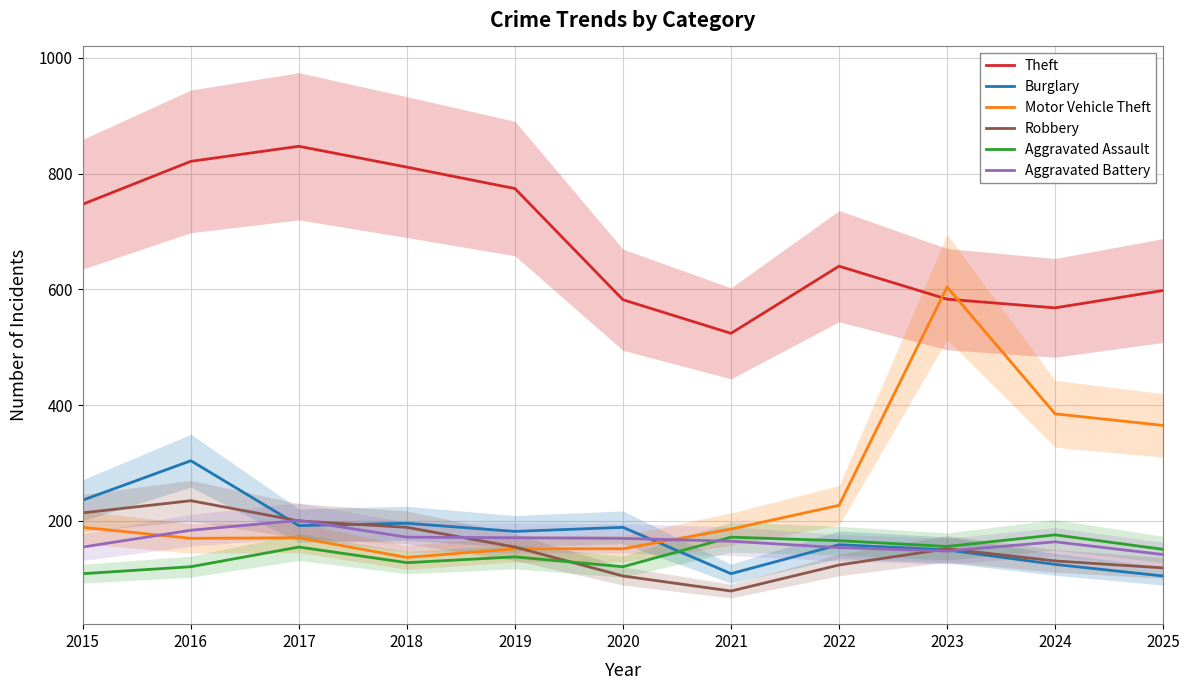

What is the total value across all series at 2020?

1319